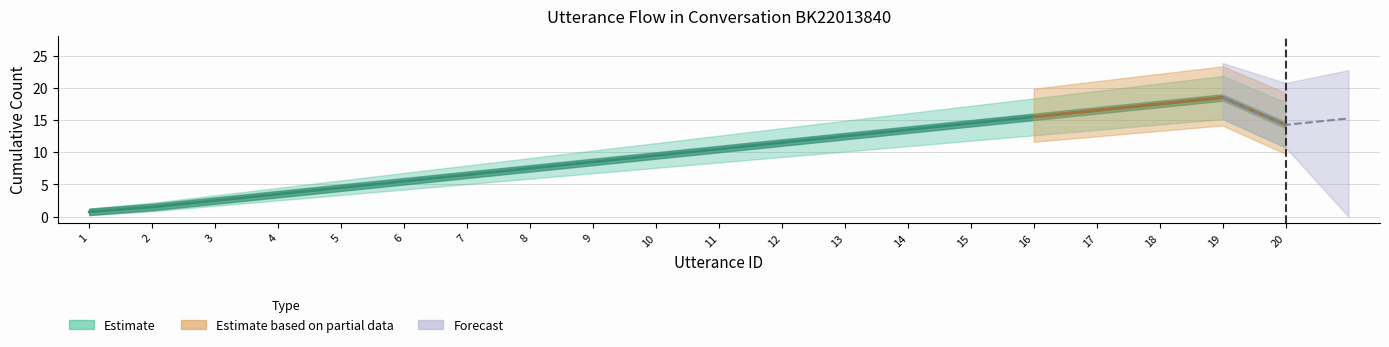

Where does the data first go above 10?

11